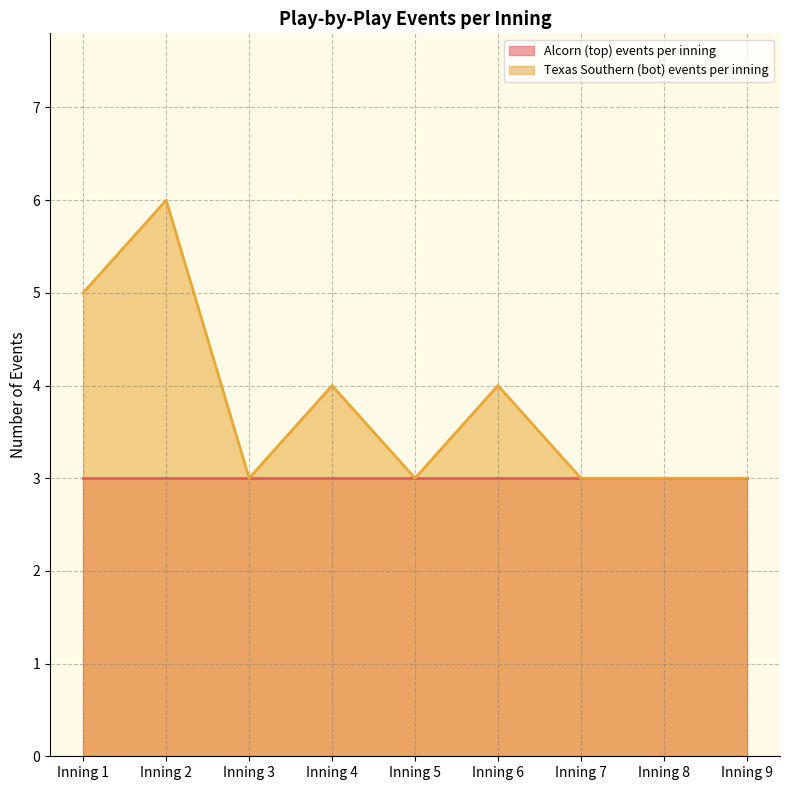

Does the chart have visible grid lines?

Yes